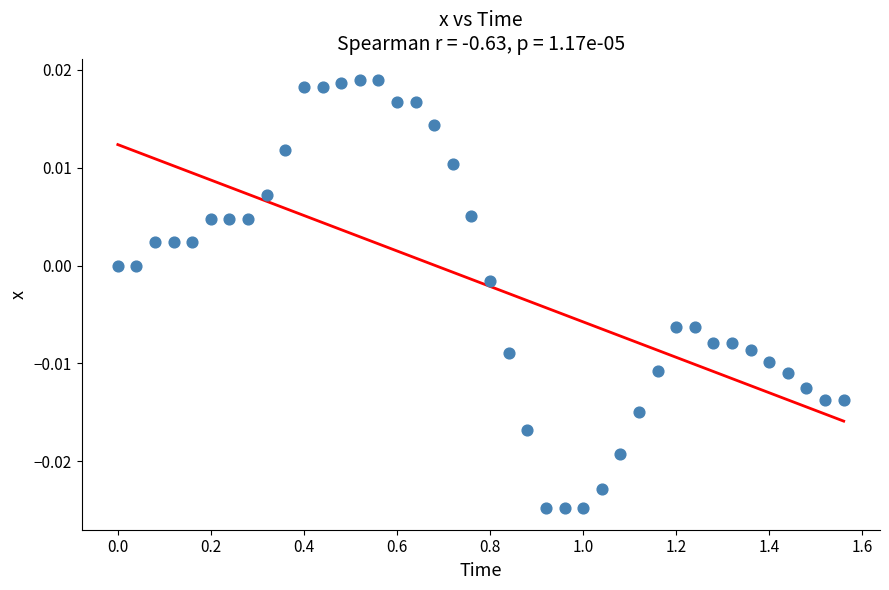

What is the range of X values (max minus min)?

1.6